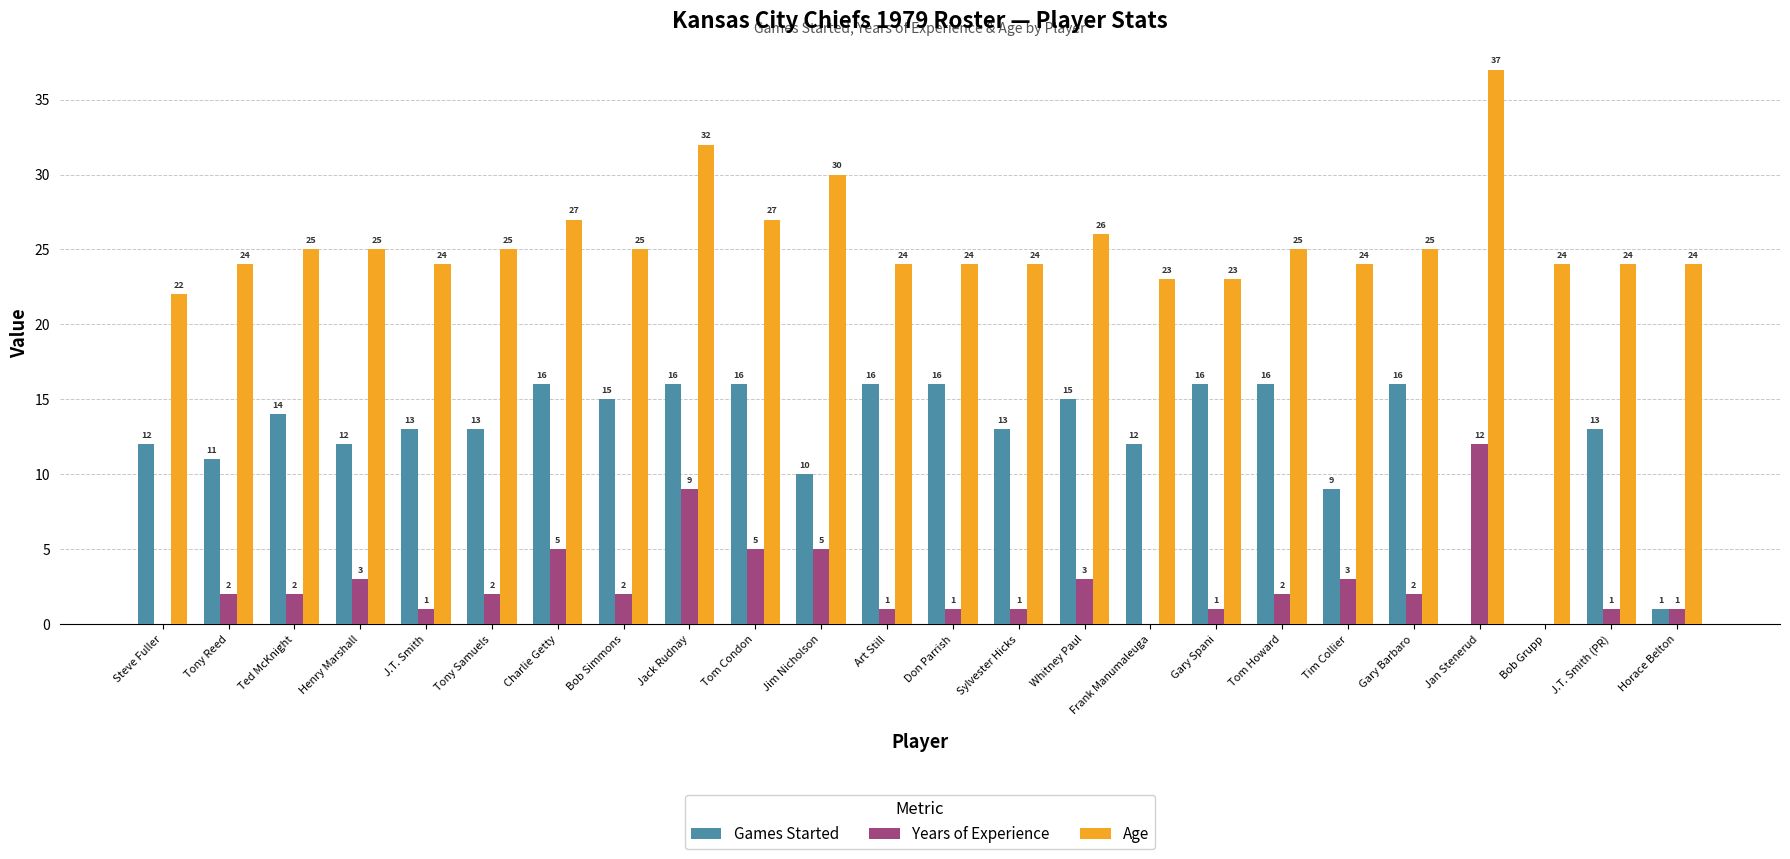

True or false: Age has a value of 39 at Bob Simmons.

False